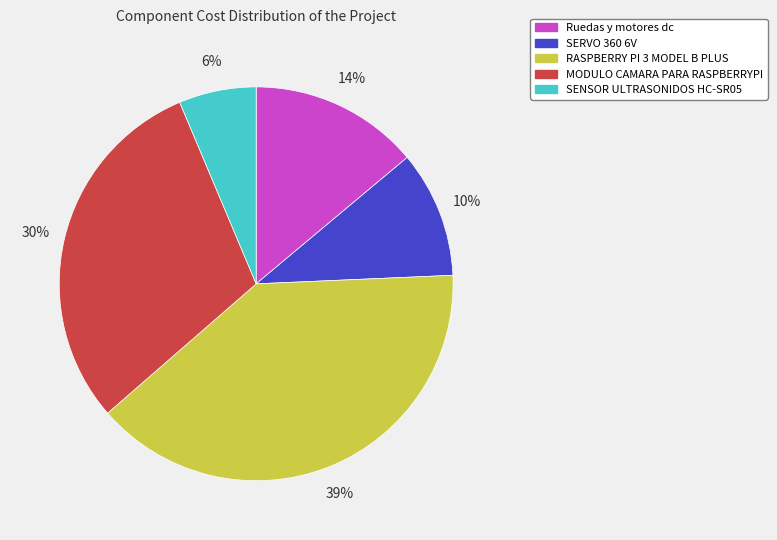

To the nearest percent, what is the difference between the MODULO CAMARA PARA RASPBERRYPI and Ruedas y motores dc slice percentages?

16%